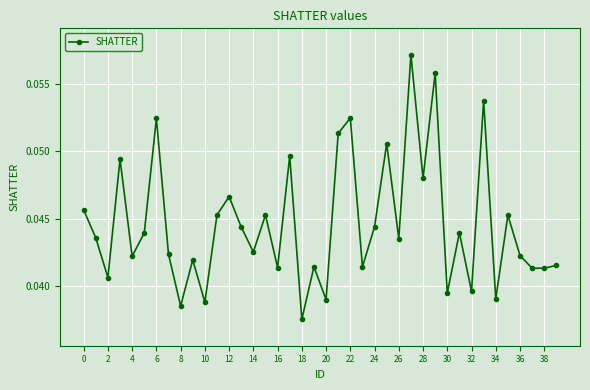

How many points are lower than both their immediate neighbors (excluding endpoints)?

15